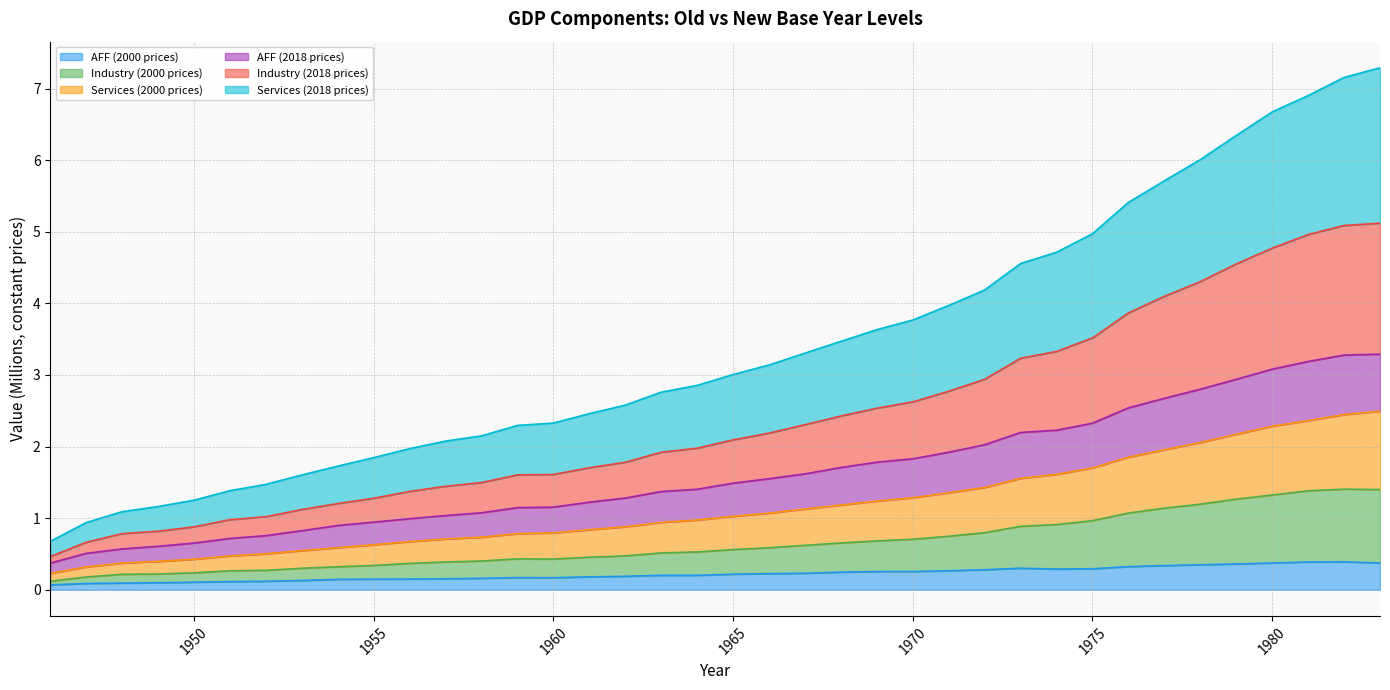

True or false: Services (2000 prices) and Services (2018 prices) intersect in this chart.

False